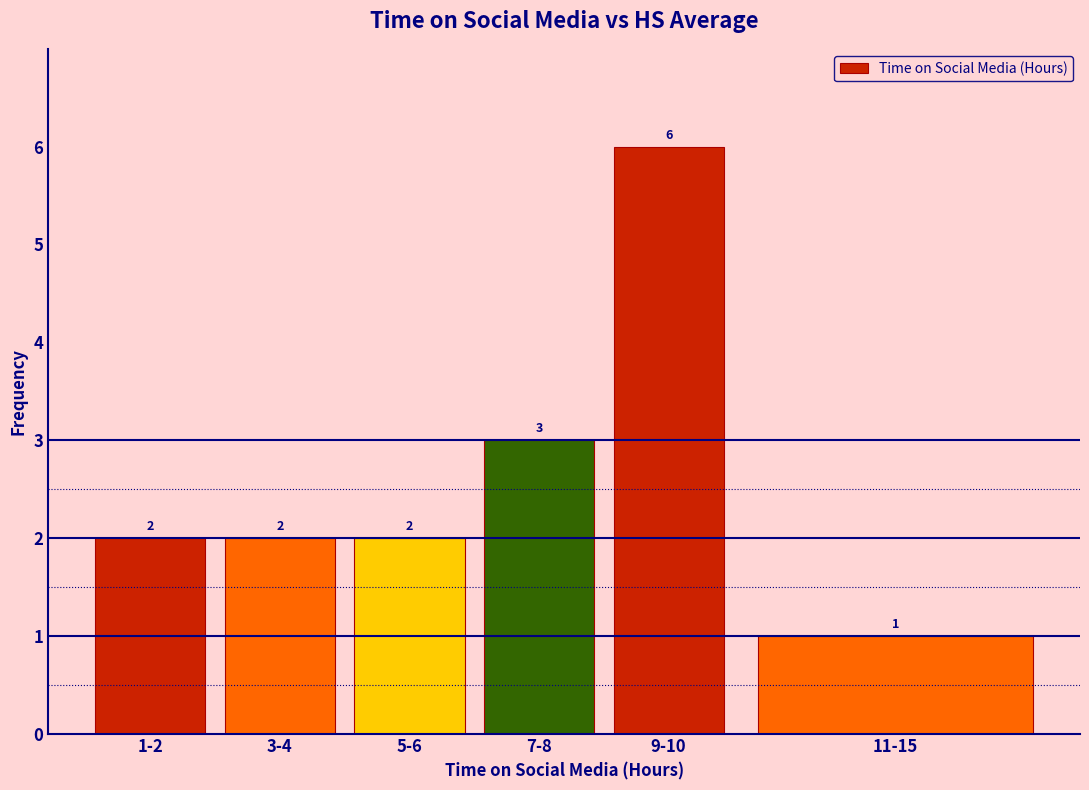

Reading right to left, what are all the values shown in this chart?

11-15=1	9-10=6	7-8=3	5-6=2	3-4=2	1-2=2